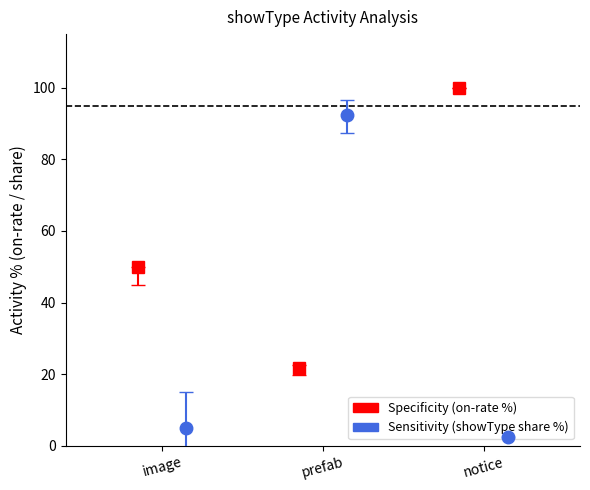

What is the label of the 2nd bar from the right?

prefab